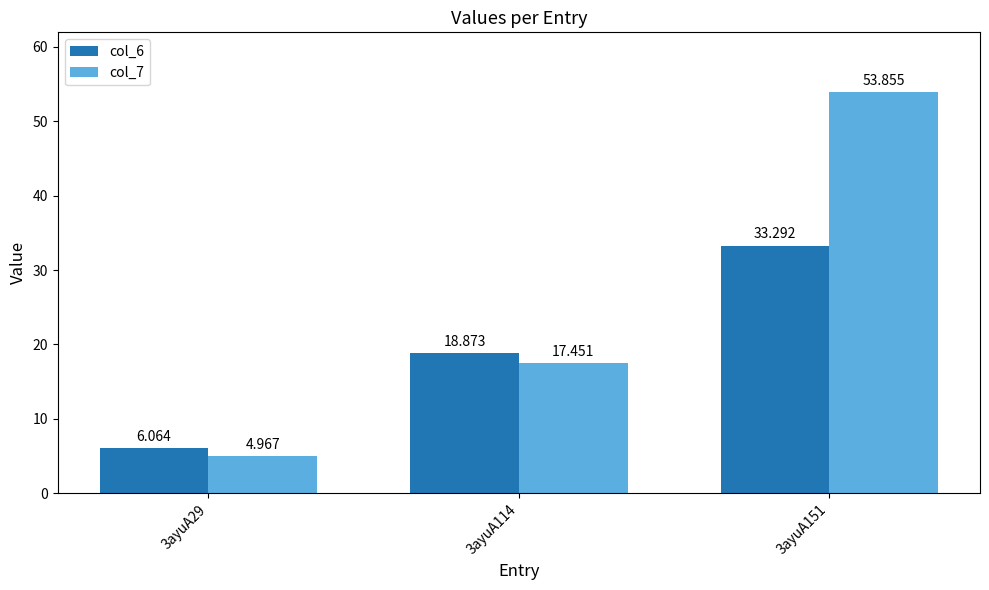

What is the maximum value for col_7?

53.9